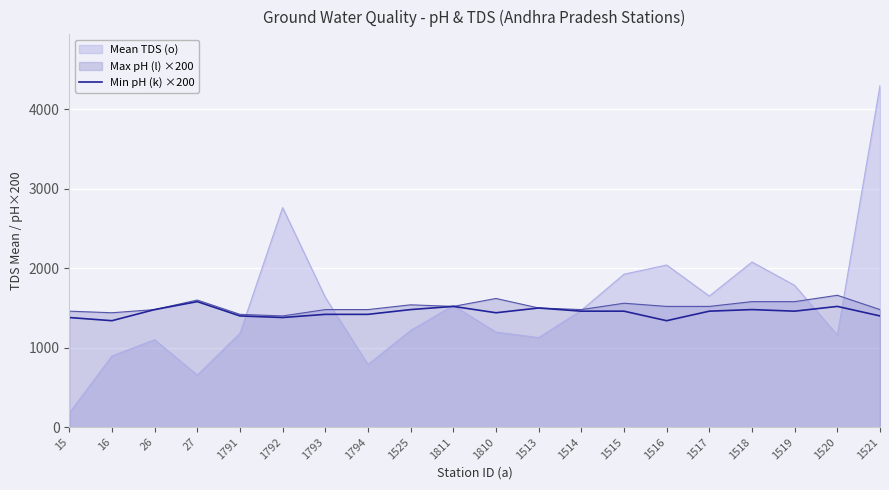

At which label is the value closest to 1460?

1514